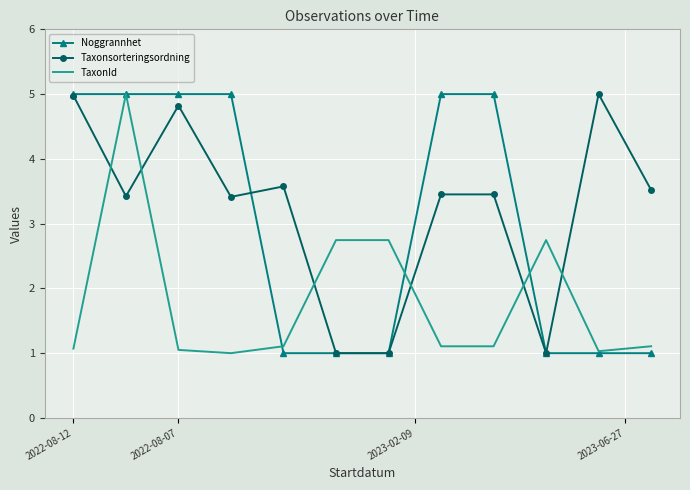

List the series in order of their overall mean, highest first.

Taxonsorteringsordning, Noggrannhet, TaxonId